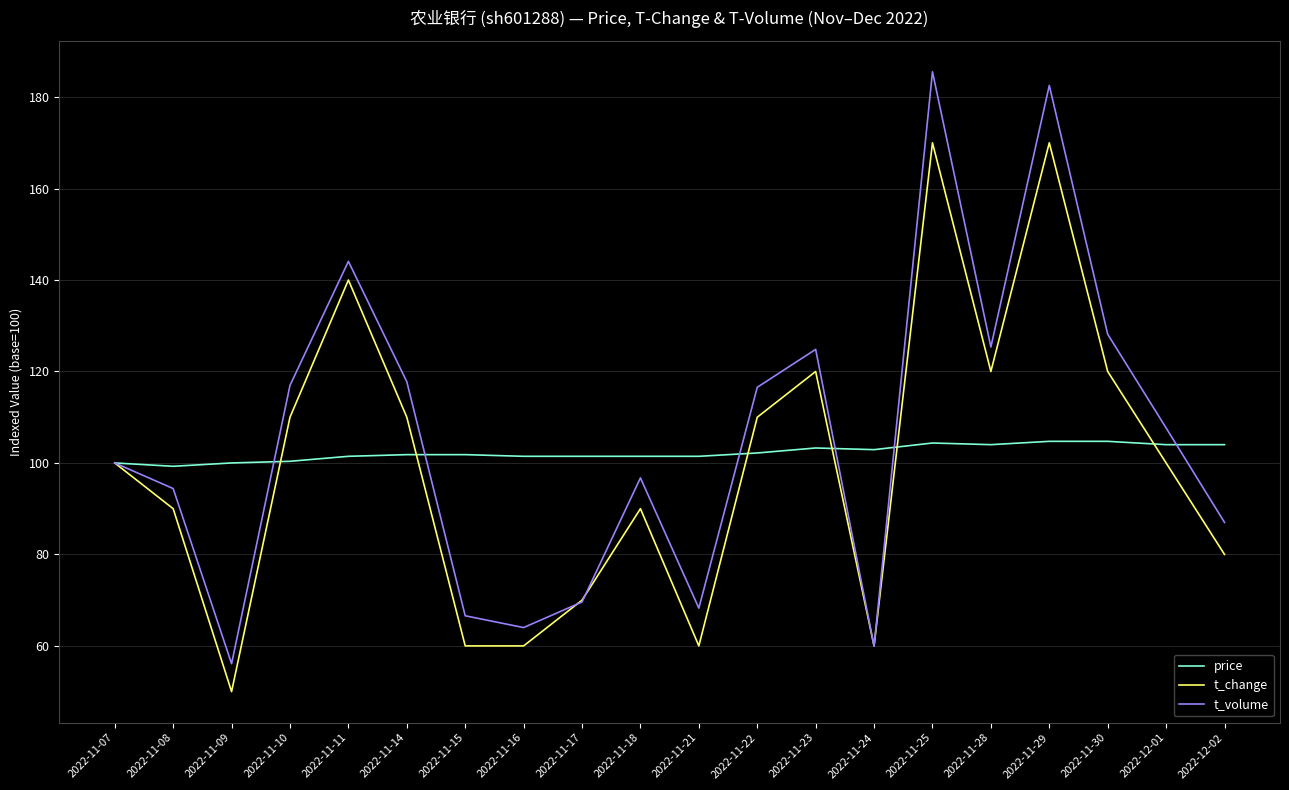

List the series in order of their overall mean, lowest first.

t_change, price, t_volume